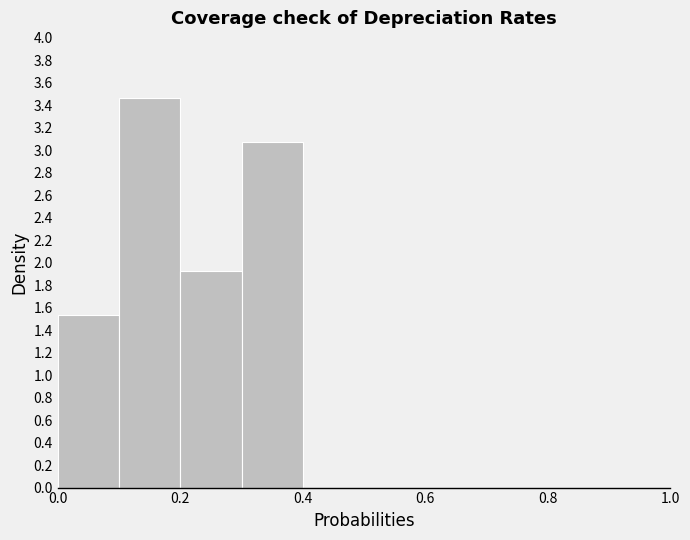

Reading left to right, list every bar in this chart as the range it spans on the x-axis followed by its height. The values are not printed on the chart, so give them approximately, as read against the axis.

0.0 to 0.1: 1.54
0.1 to 0.2: 3.46
0.2 to 0.3: 1.92
0.3 to 0.4: 3.08
0.4 to 0.5: 0
0.5 to 0.6: 0
0.6 to 0.7: 0
0.7 to 0.8: 0
0.8 to 0.9: 0
0.9 to 1.0: 0